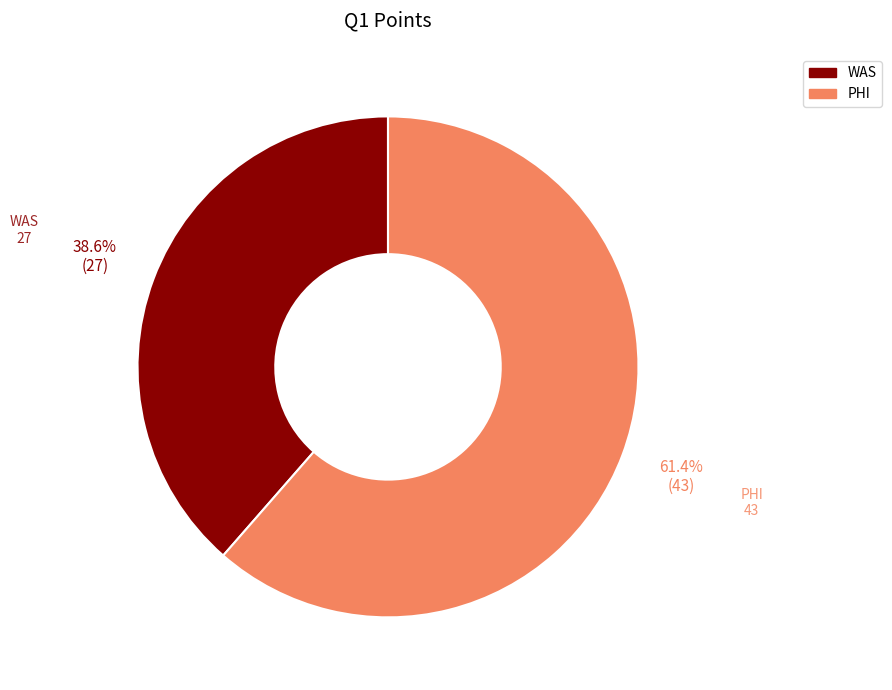

To the nearest percent, what is the average slice percentage?

50%